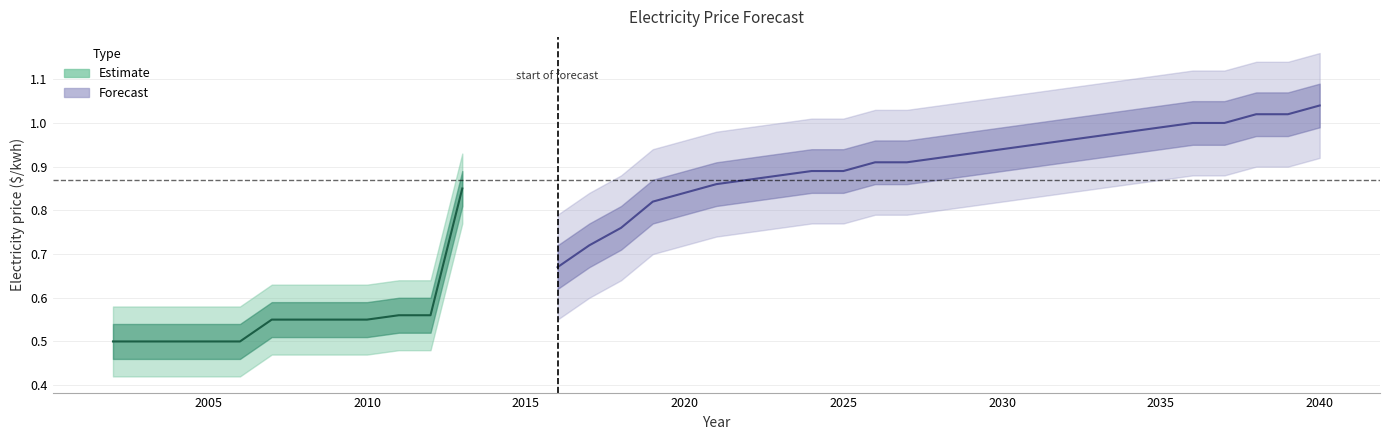

List the labels in order of value, smallest first.

2002, 2003, 2004, 2005, 2006, 2007, 2008, 2009, 2010, 2011, 2012, 2016, 2017, 2018, 2019, 2020, 2013, 2021, 2022, 2023, 2024, 2025, 2026, 2027, 2028, 2029, 2030, 2031, 2032, 2033, 2034, 2035, 2036, 2037, 2038, 2039, 2040